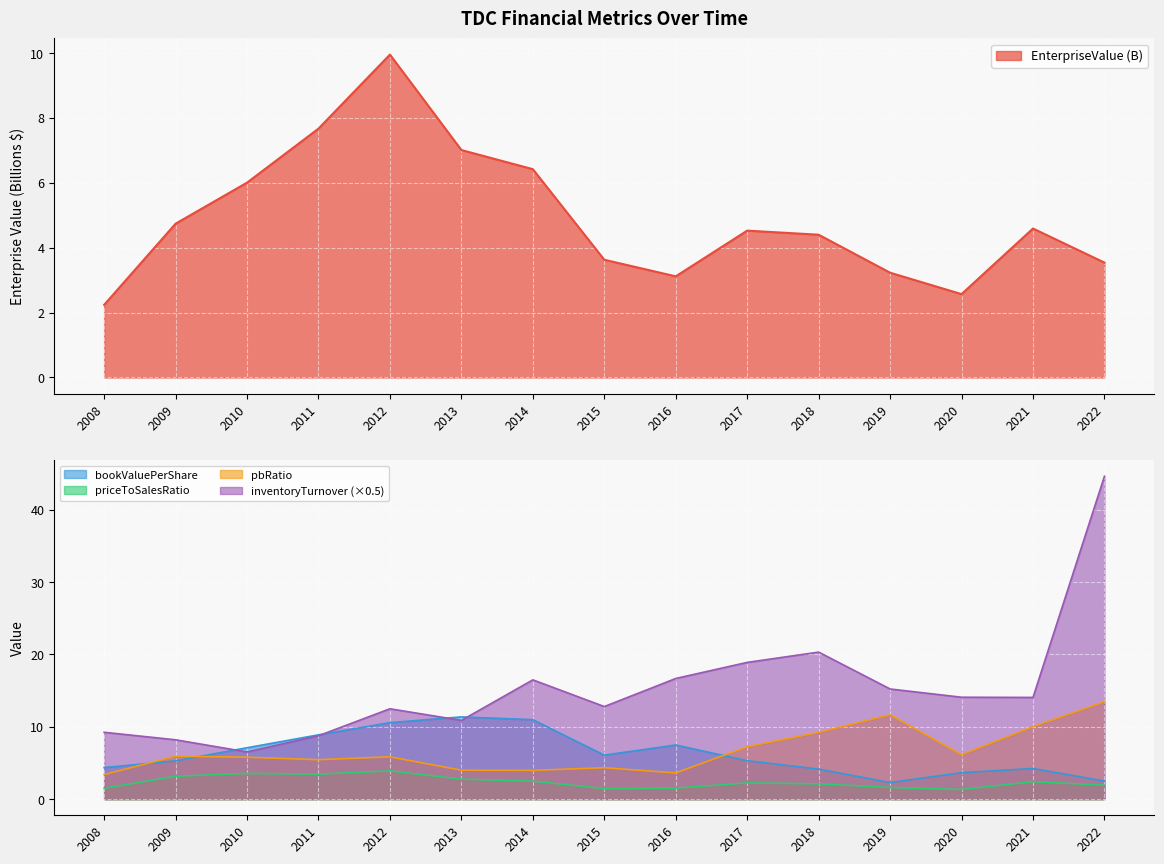

Is it true that priceToSalesRatio equals 3.5 at 2011?

True